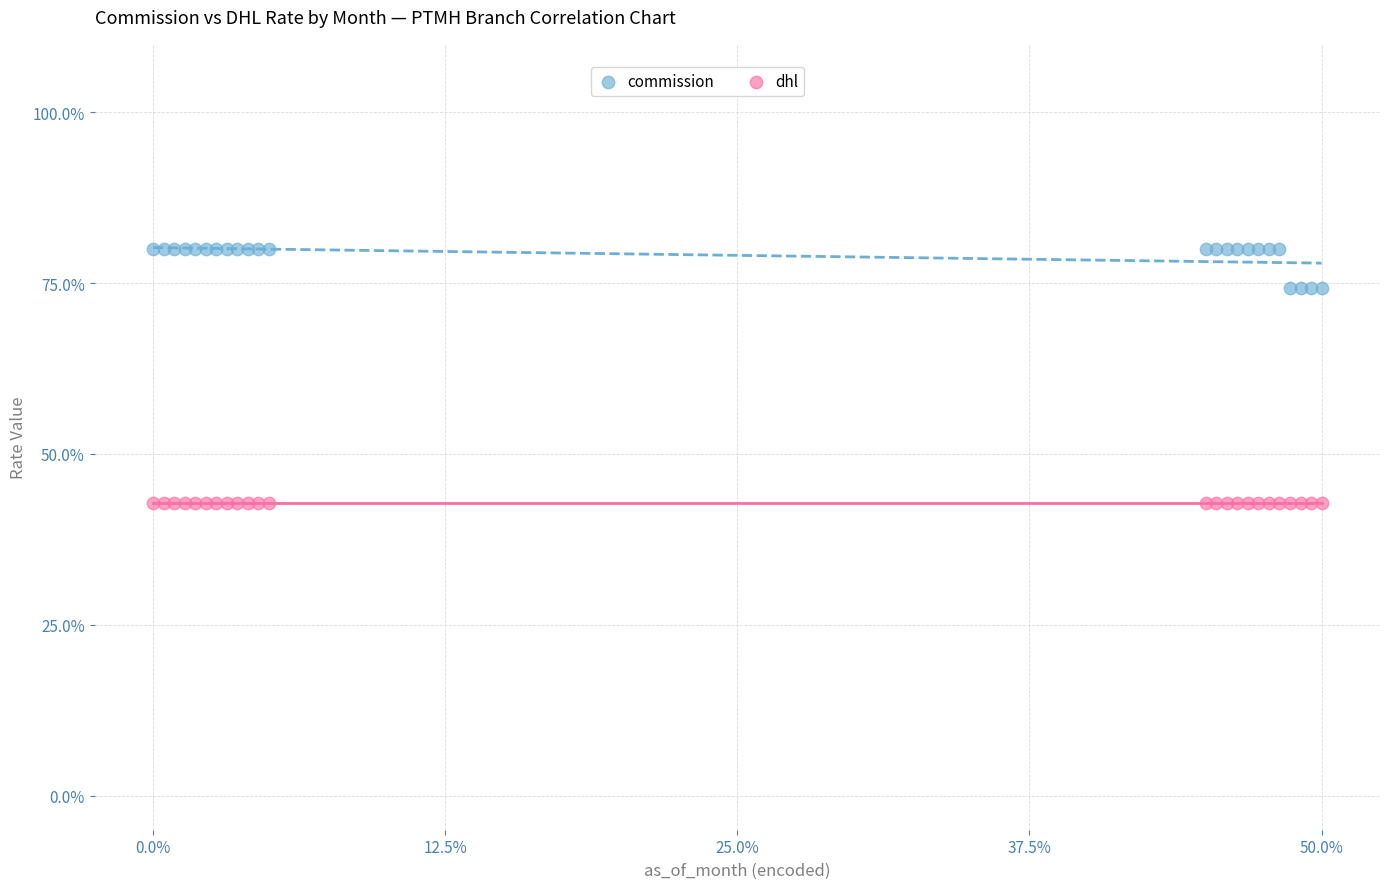

What are all the series names shown in the legend?

commission, dhl